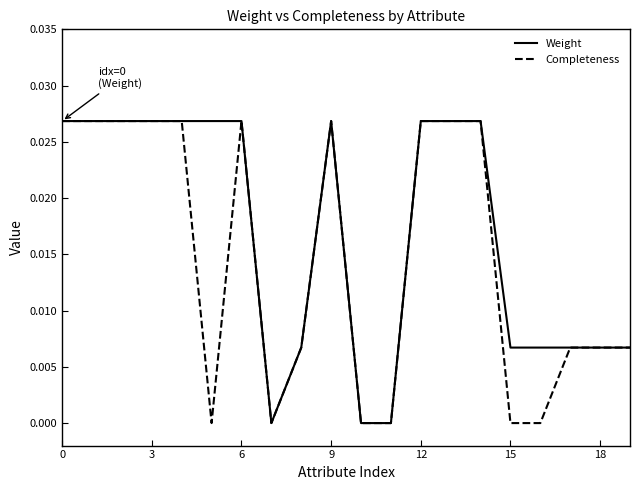

Which series has the largest total across all categories?

Weight